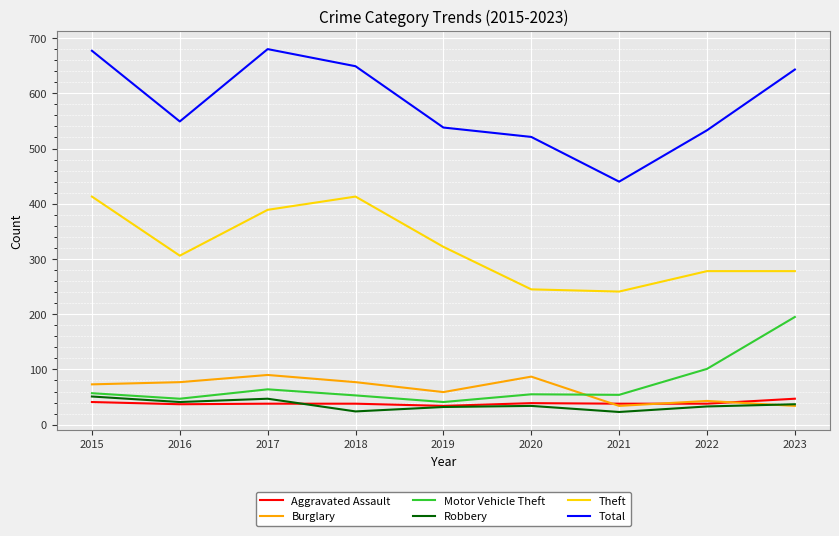

True or false: Aggravated Assault and Theft intersect in this chart.

False